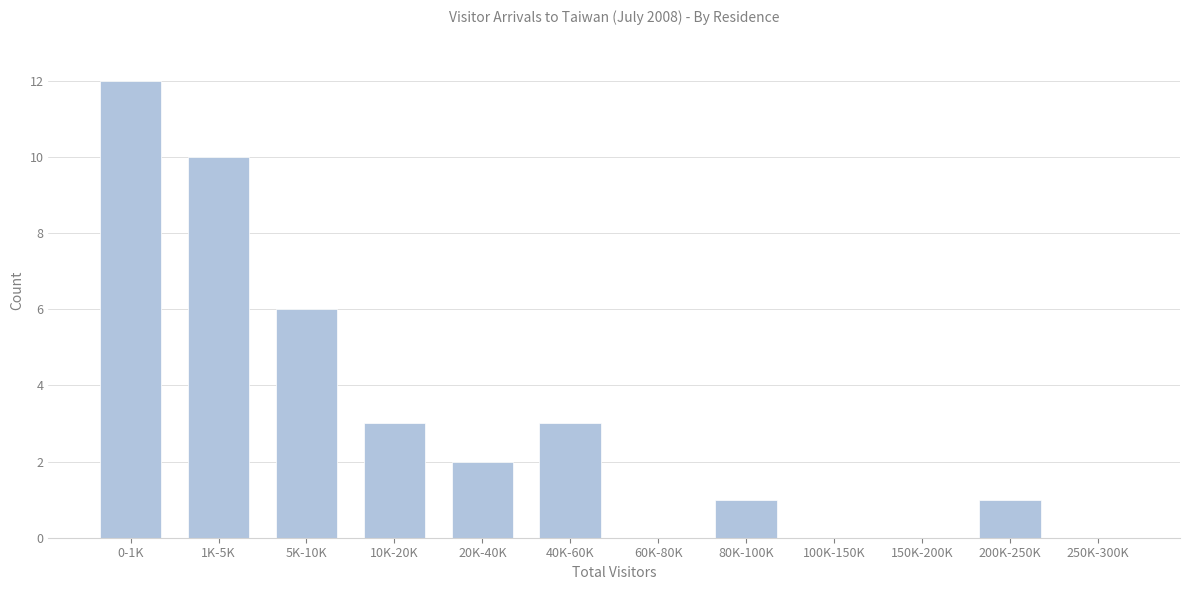

Reading left to right, what are all the values shown in this chart?

0-1K=12	1K-5K=10	5K-10K=6	10K-20K=3	20K-40K=2	40K-60K=3	60K-80K=0	80K-100K=1	100K-150K=0	150K-200K=0	200K-250K=1	250K-300K=0